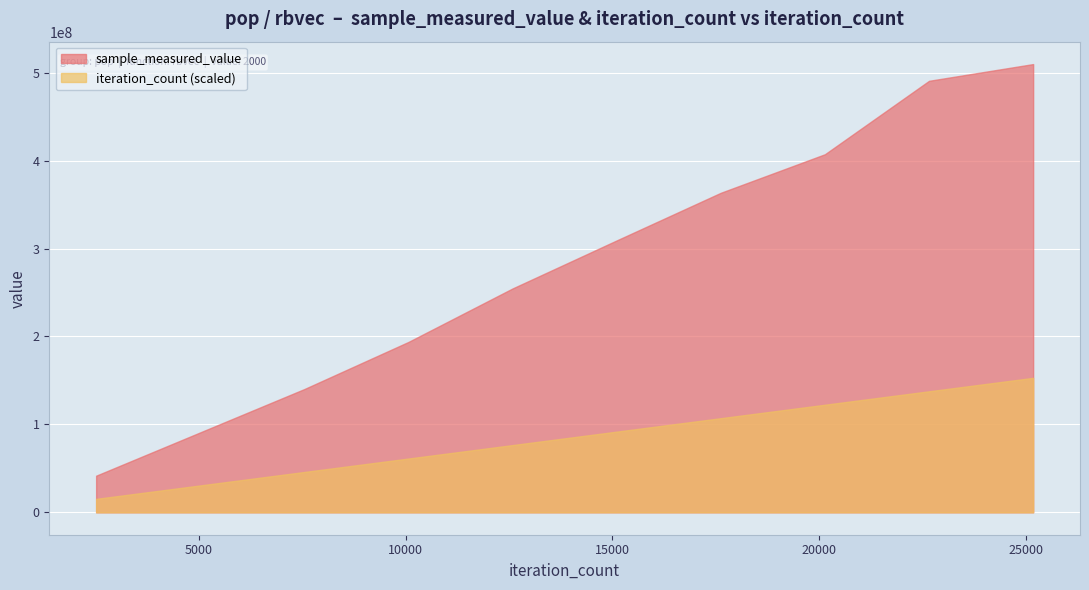

What is the spread (max minus min) of values at 17619?

363468197